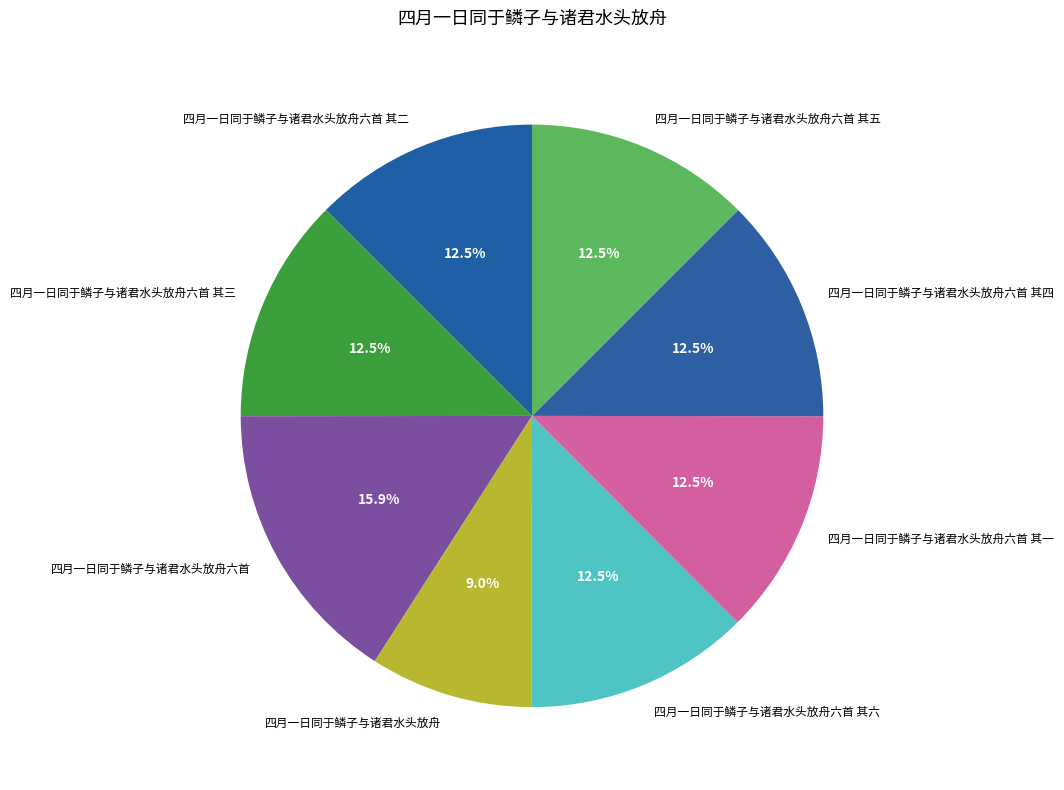

Does 四月一日同于鳞子与诸君水头放舟六首 其二 represent more than half of the total?

No